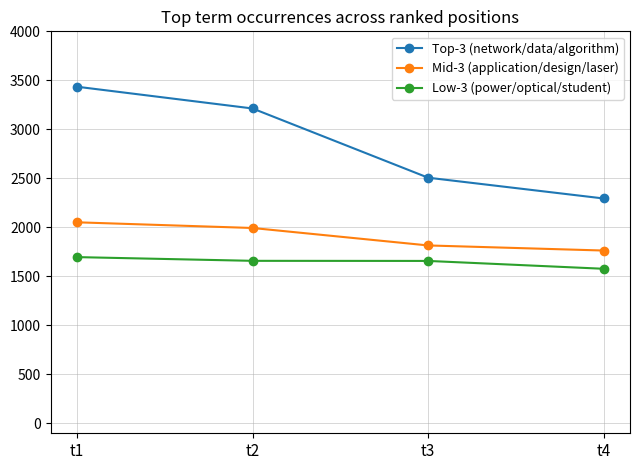

How many data points does each series have?

4